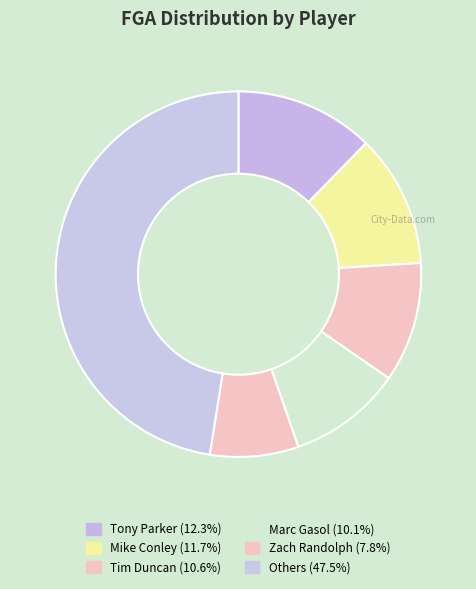

Count the number of slices in the pie.

6